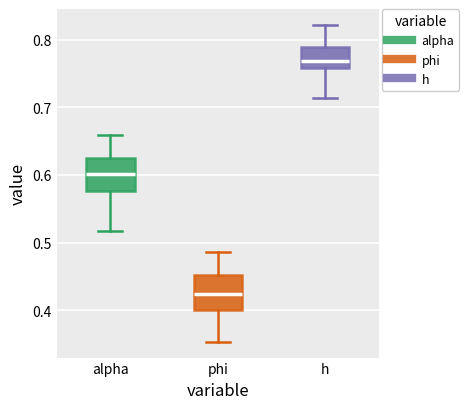

Which box's median line is the highest?

h